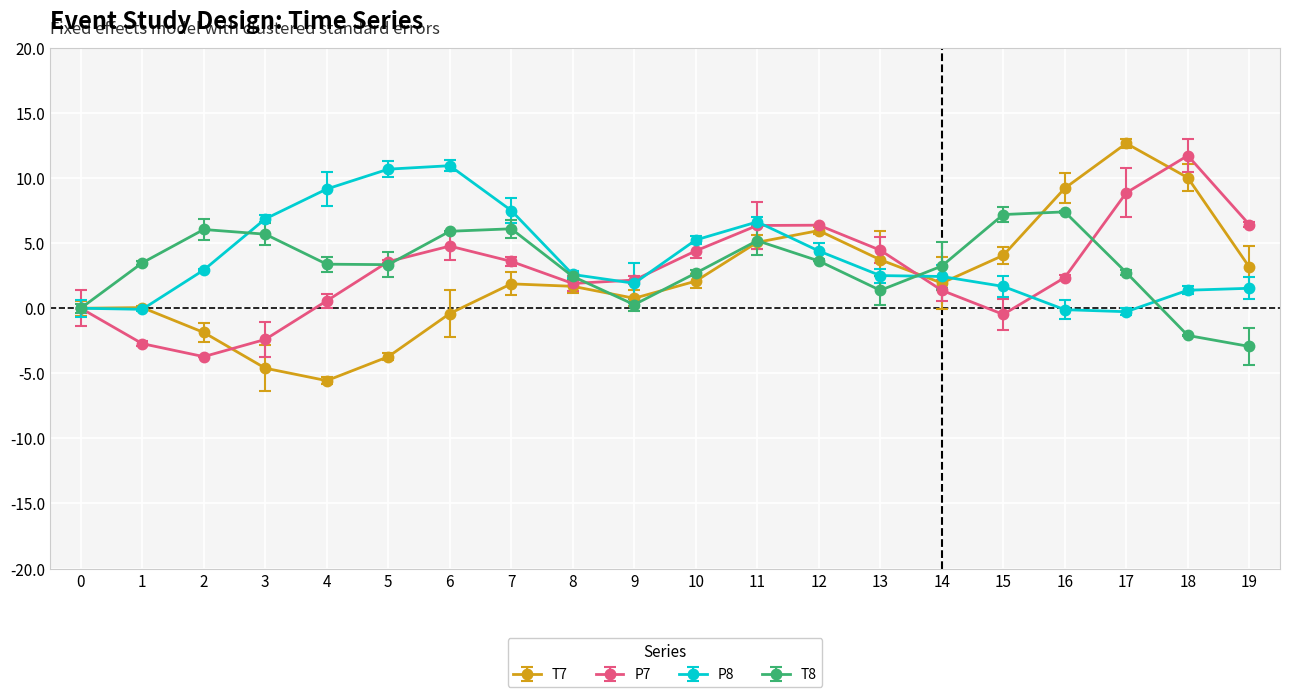

Rank the series by their maximum value, from lowest to highest.

T8, P8, P7, T7